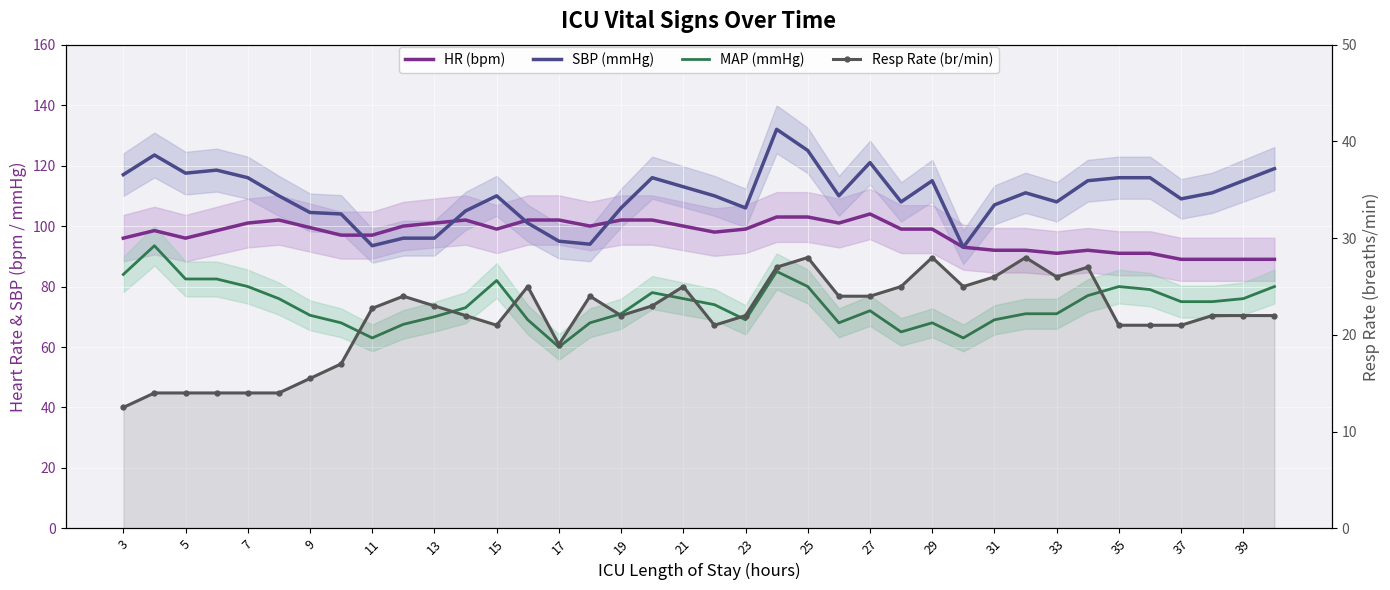

The HR (bpm) series shows 64.4 at 21. True or false?

False